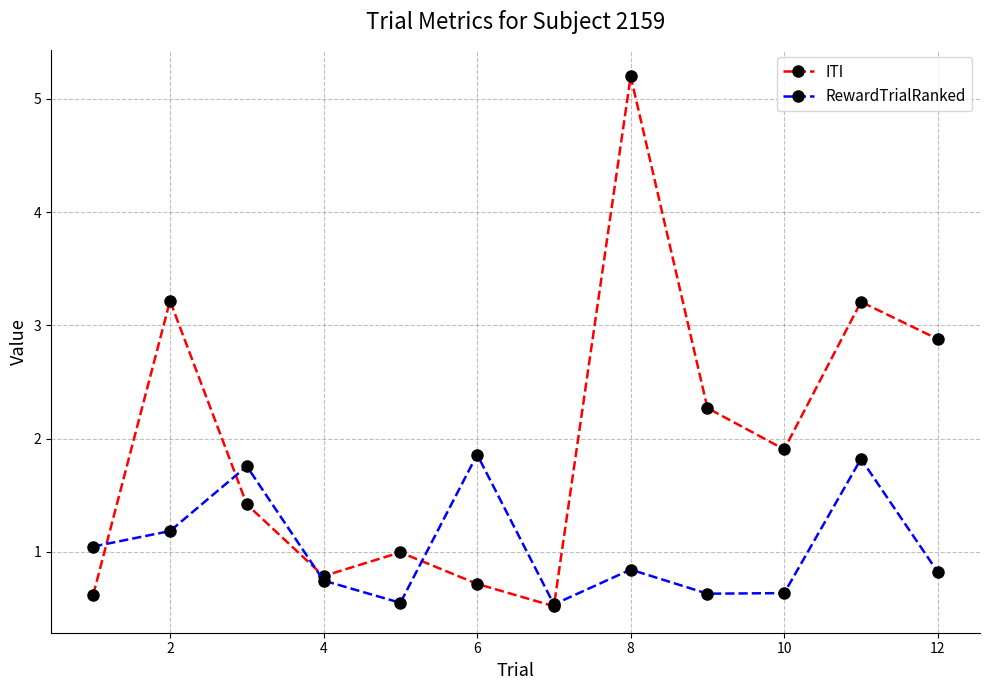

What is the value of the ITI point at the 9th from the left?

2.3